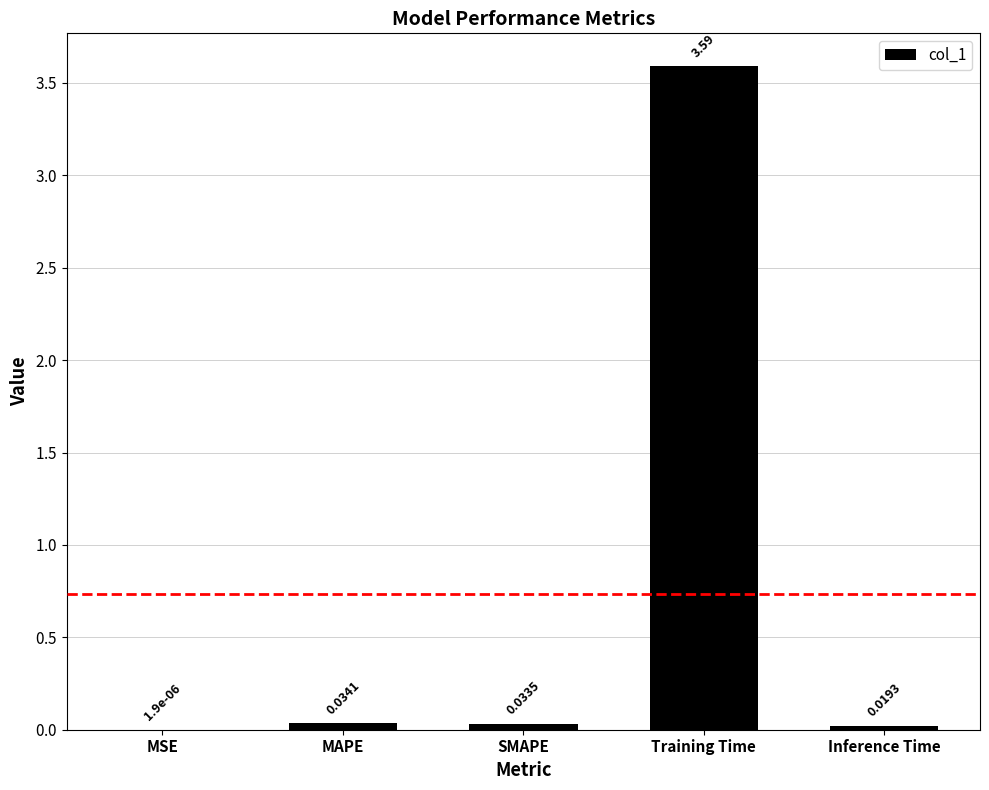

Which label corresponds to the largest value in the chart?

Training Time